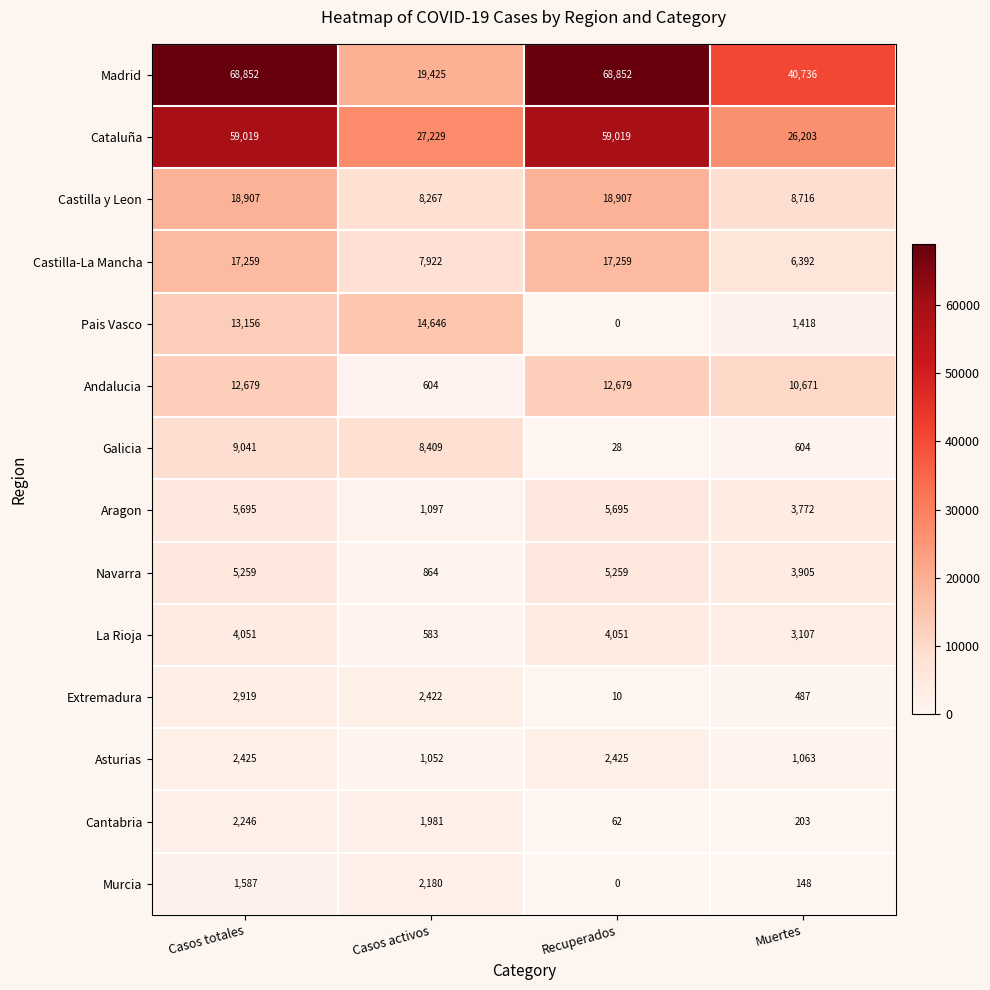

What is the sum of all Pais Vasco values?

29220